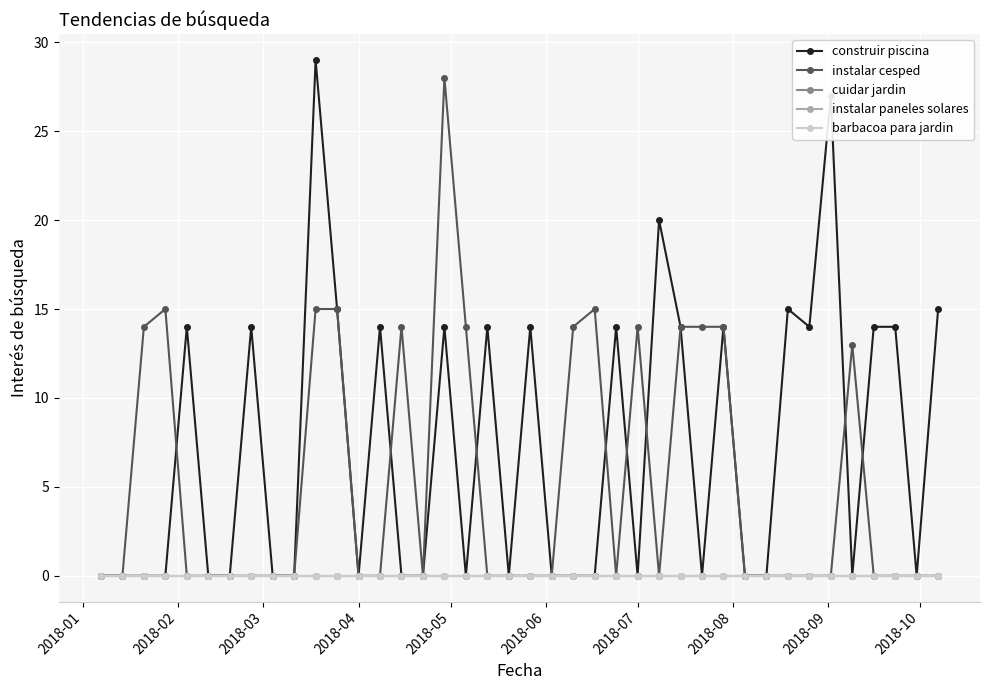

Is this an area chart (filled region under the line)?

No